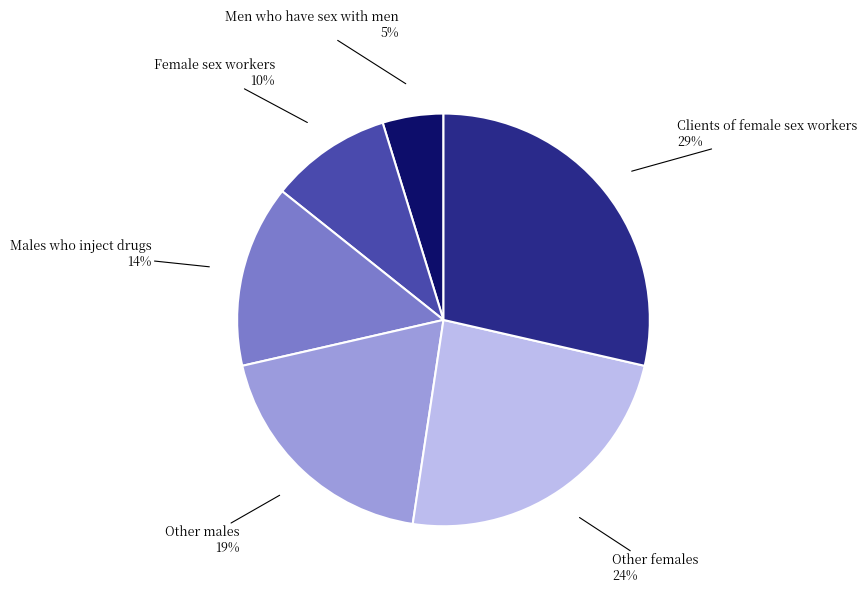

Is there a majority slice in this chart?

No